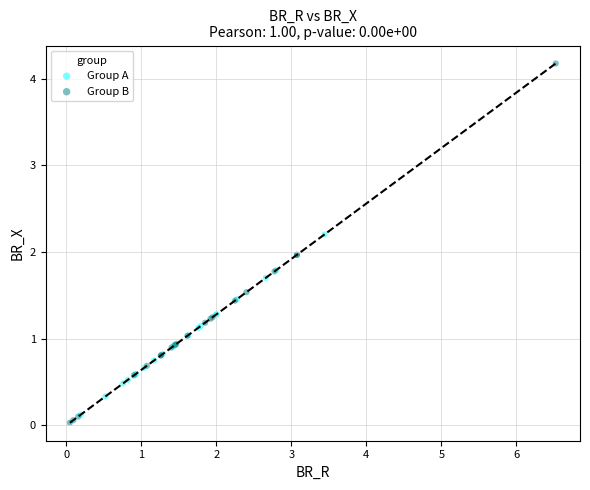

Which series contains the highest Y value?

Group B